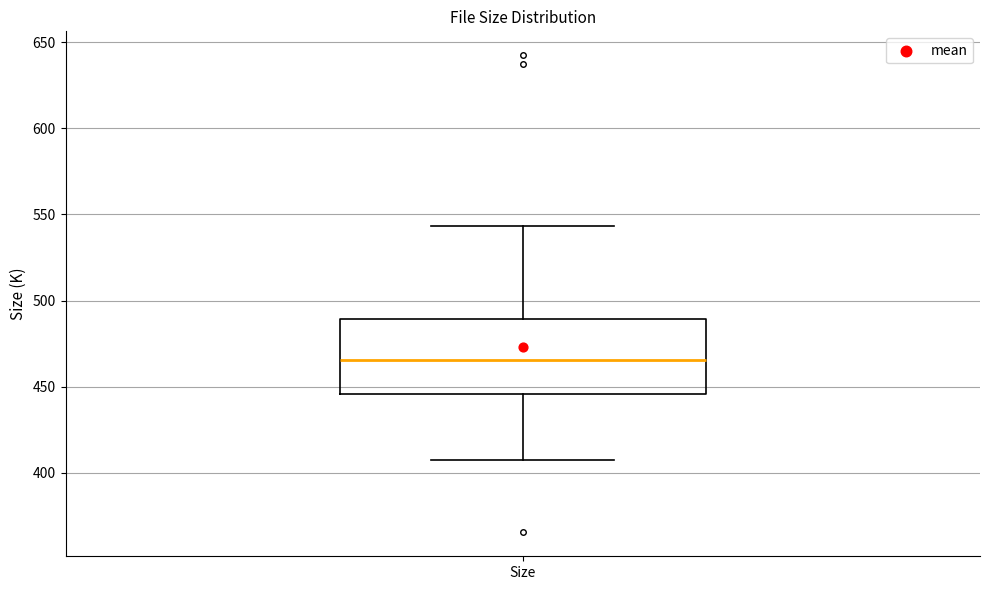

Transcribe this box plot: give where the median line is, the range the box spans, and where the two whiskers end, as read against the y-axis. The values are not printed on the chart, so give them approximately, as read against the axis.

median 465, box 445 to 490, whiskers 410 to 545